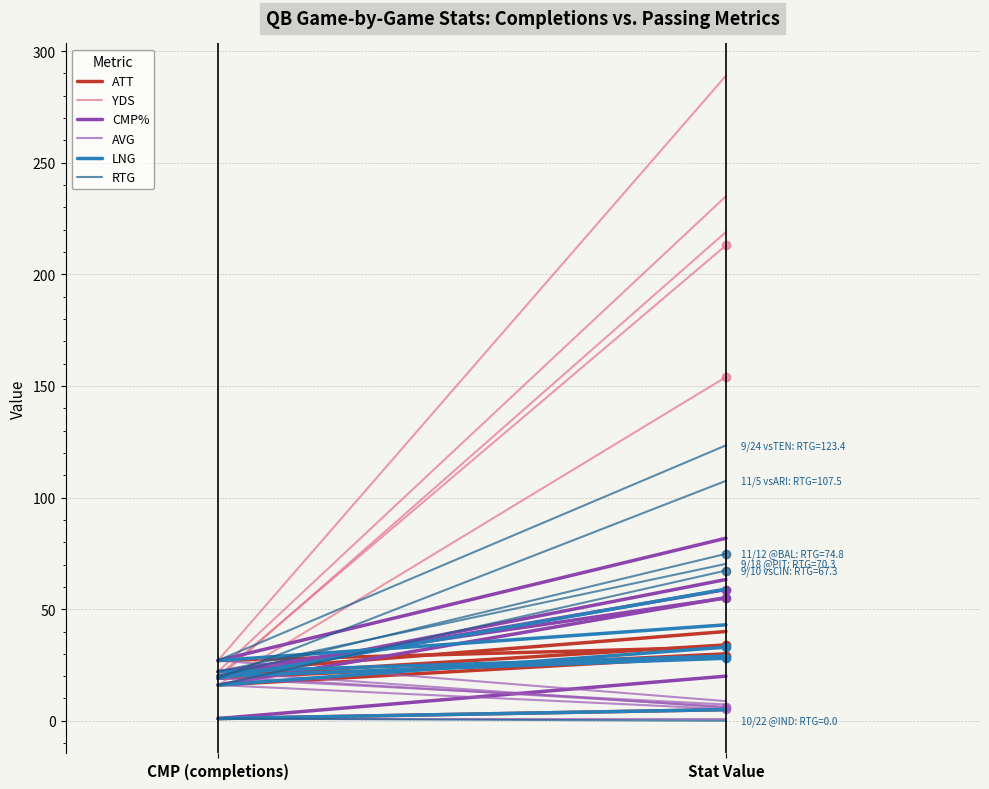

What is the minimum value shown in the chart?

5.3